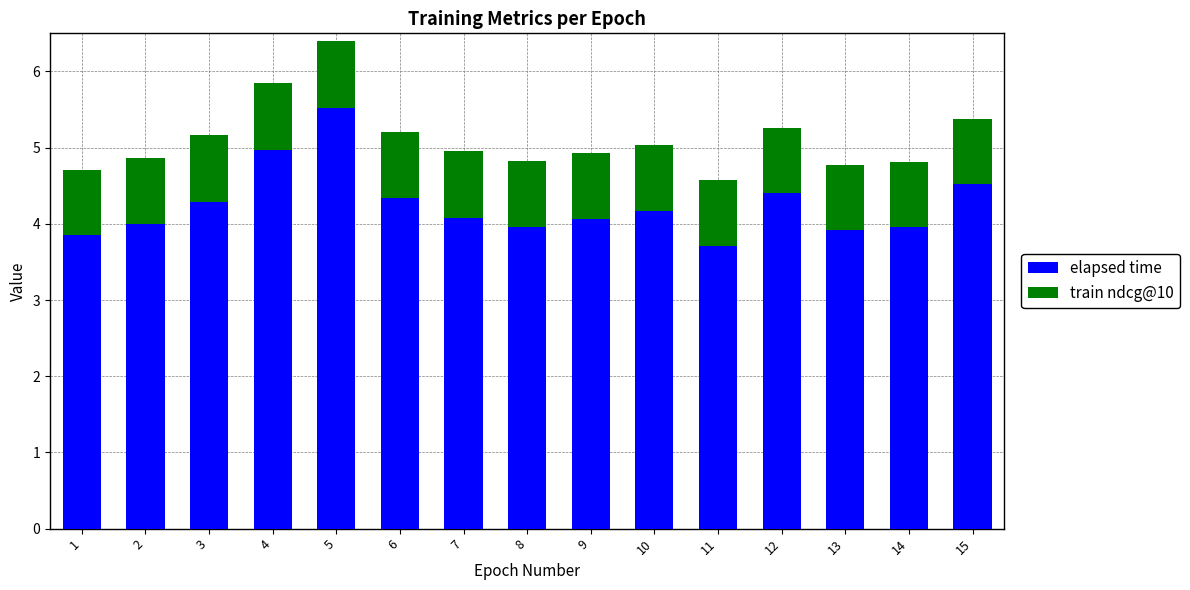

How many bars are there in total?

15